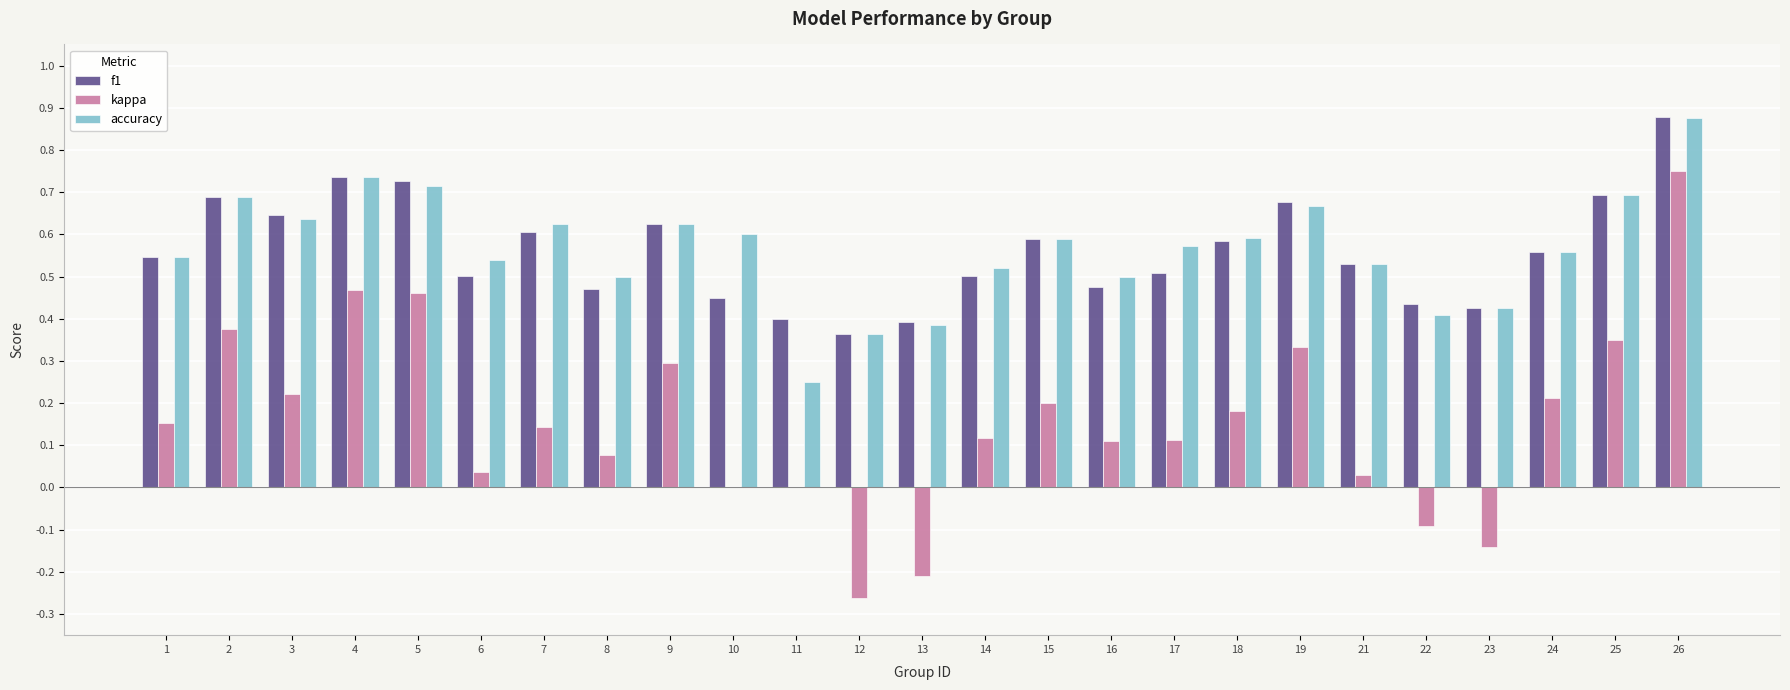

At which label does accuracy reach its peak?

26